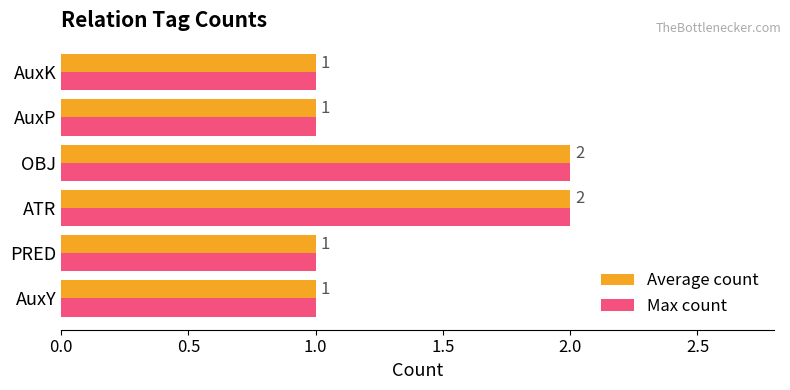

What is the sum of all Average count values?

8